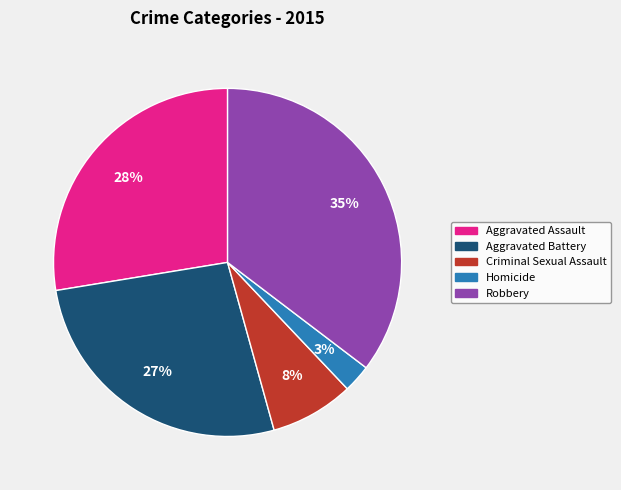

Does Aggravated Battery account for over 50% of the chart?

No